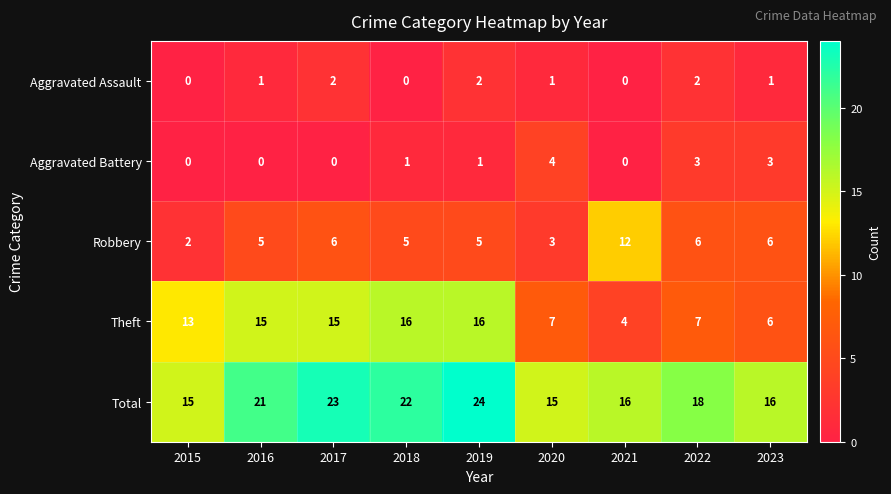

Which category has the highest value across all series?

2019